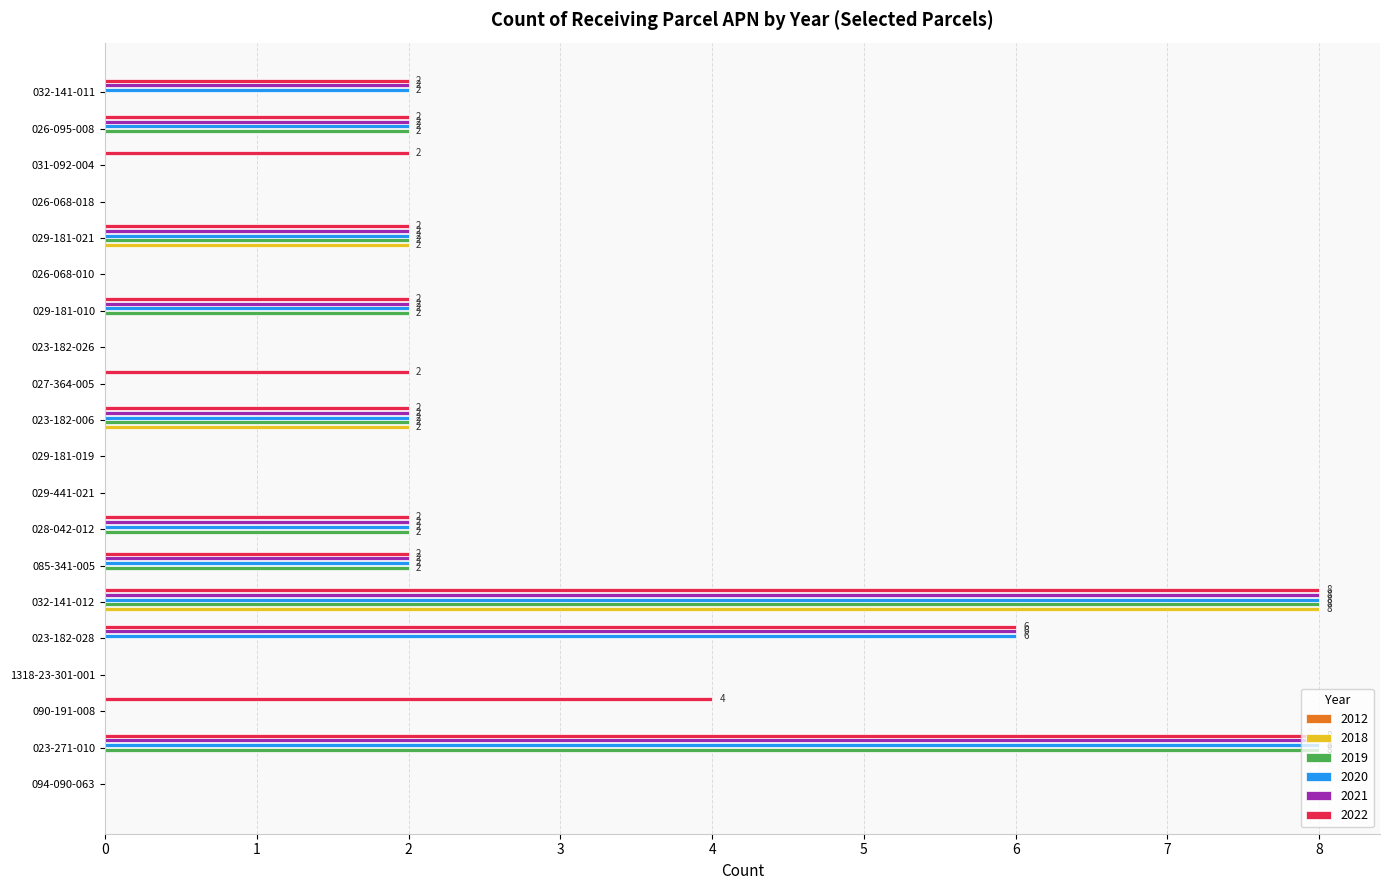

What is the sum of all 2021 values?

36